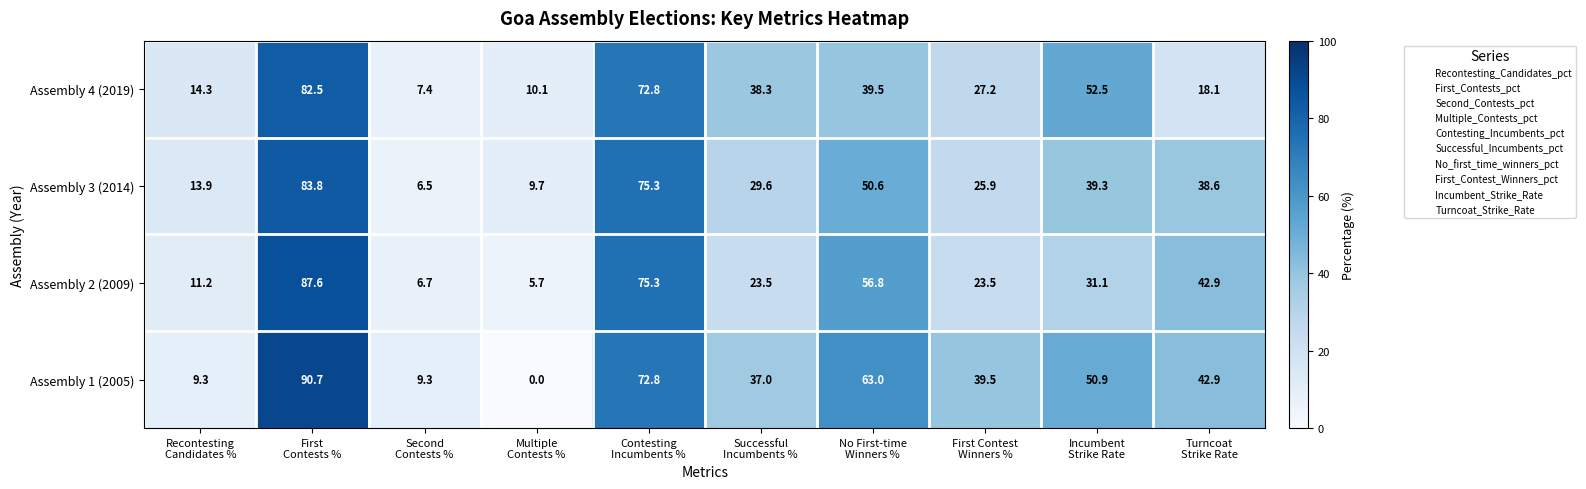

Which series changed the most between No First-time
Winners % and Turncoat
Strike Rate?

Assembly 4 (2019)